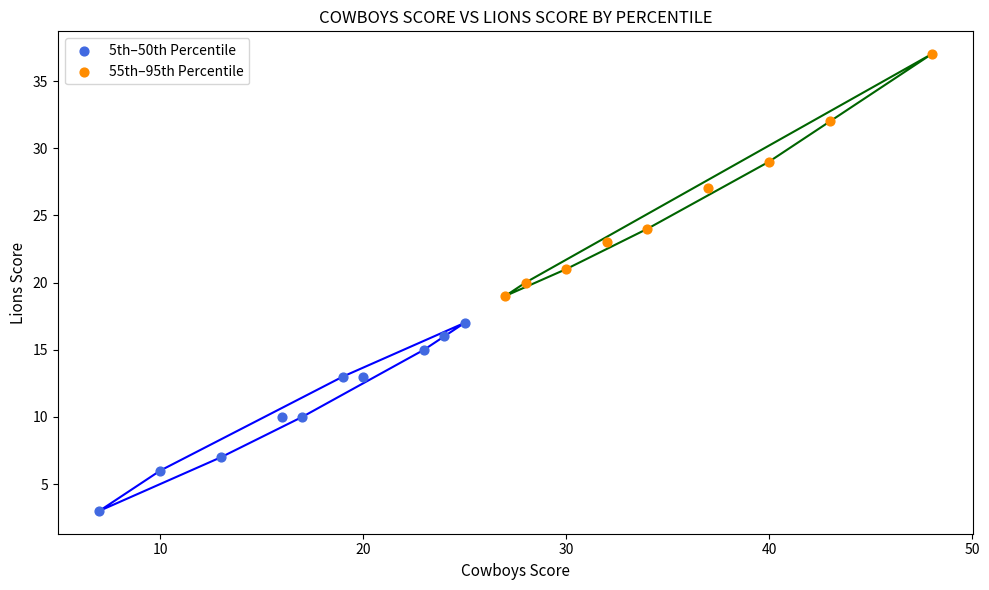

Which series contains the lowest Y value?

5th–50th Percentile